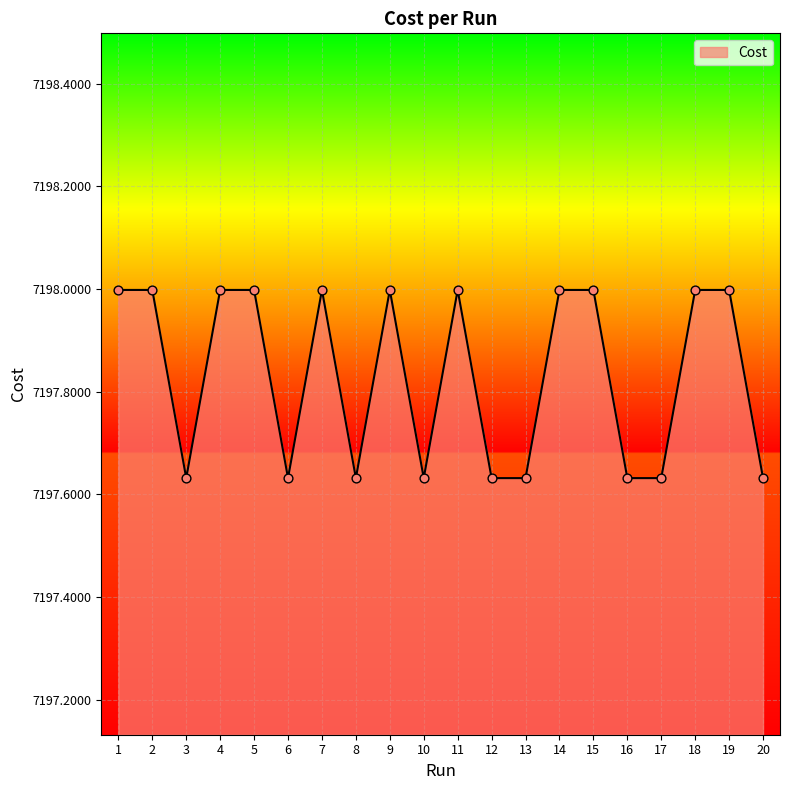

What is the ratio of the value at 9 to the value at 4?

1.0